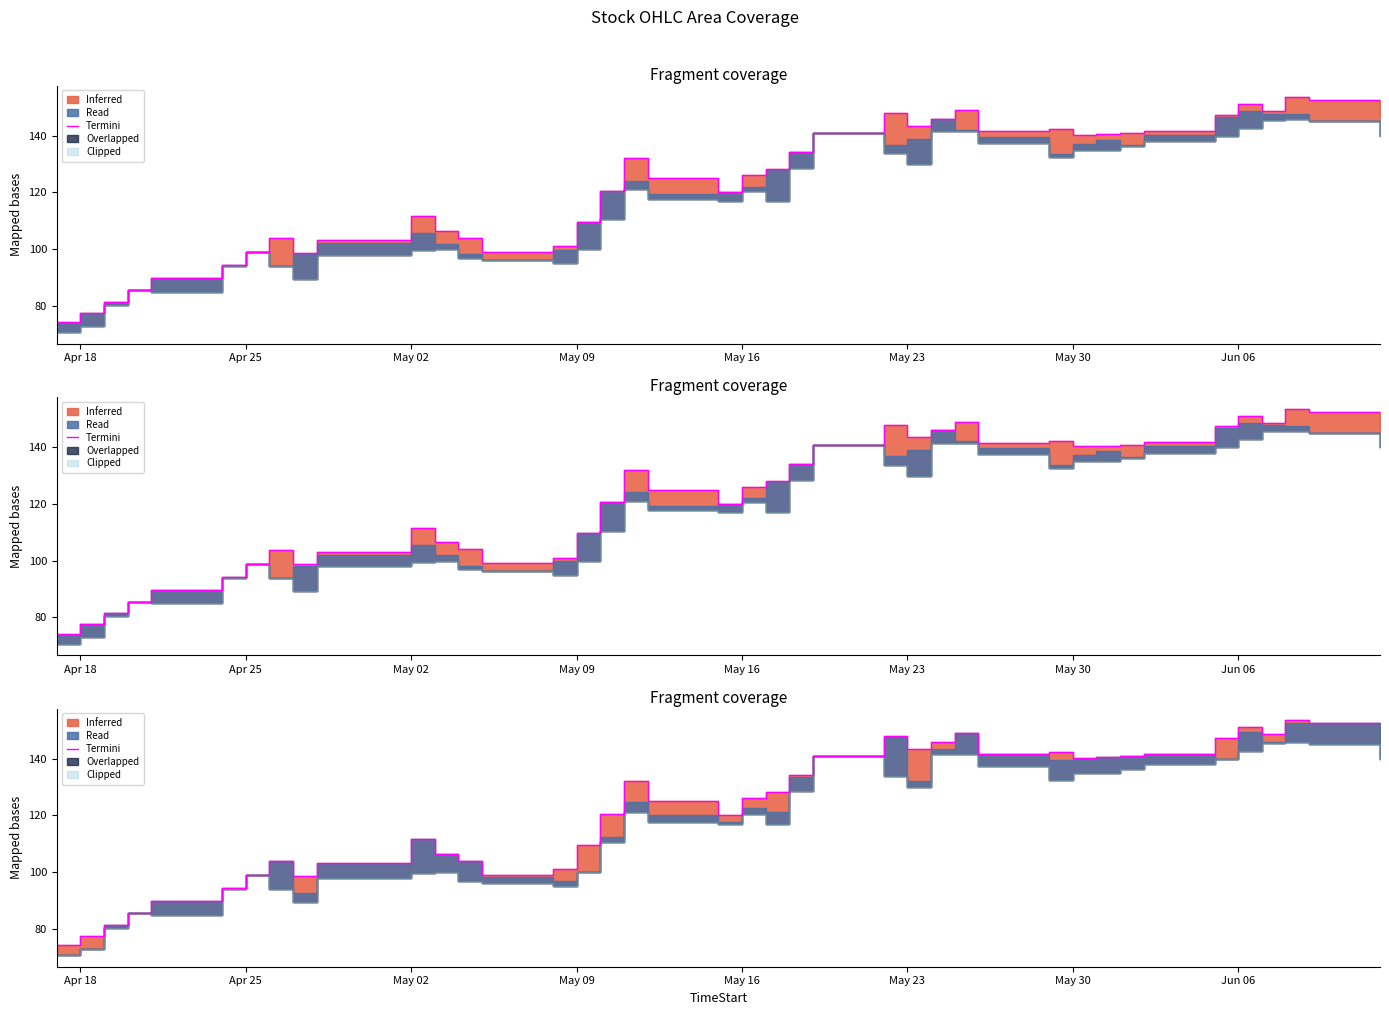

How many interior local valleys (lower than both neighbors) does the data have?

7